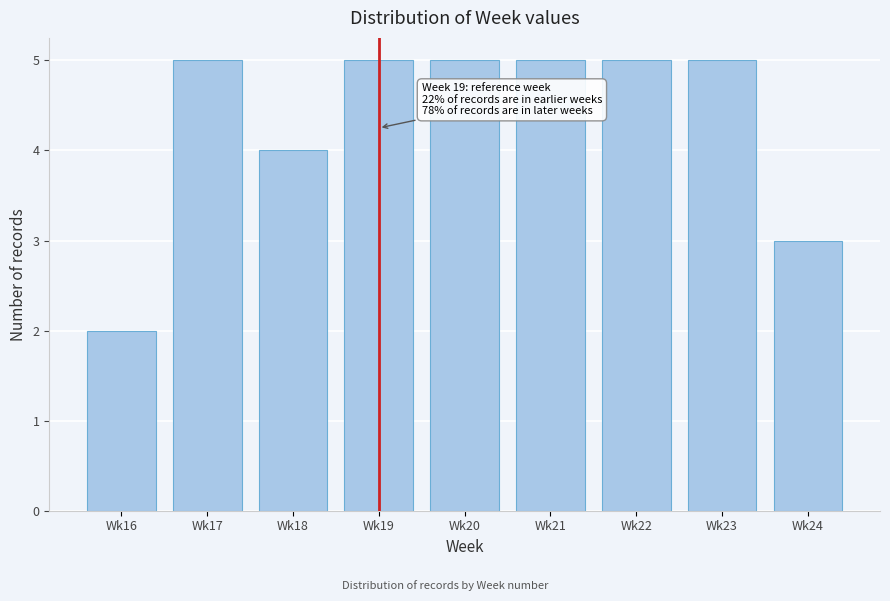

Reading right to left, list all the values displayed in this chart.

3	5	5	5	5	5	4	5	2